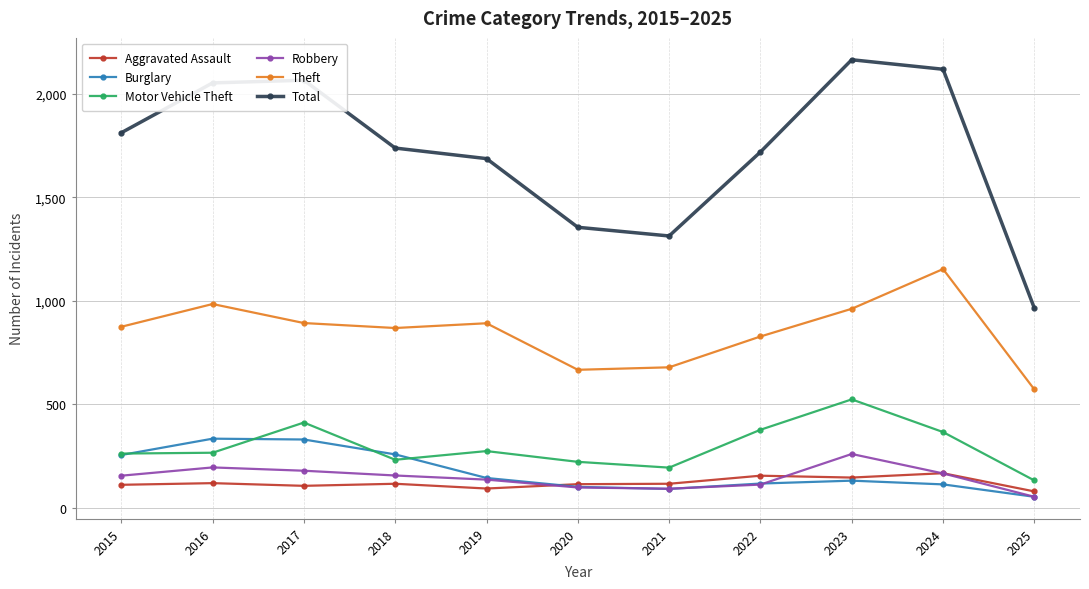

What is the sum of all Robbery values?

1591